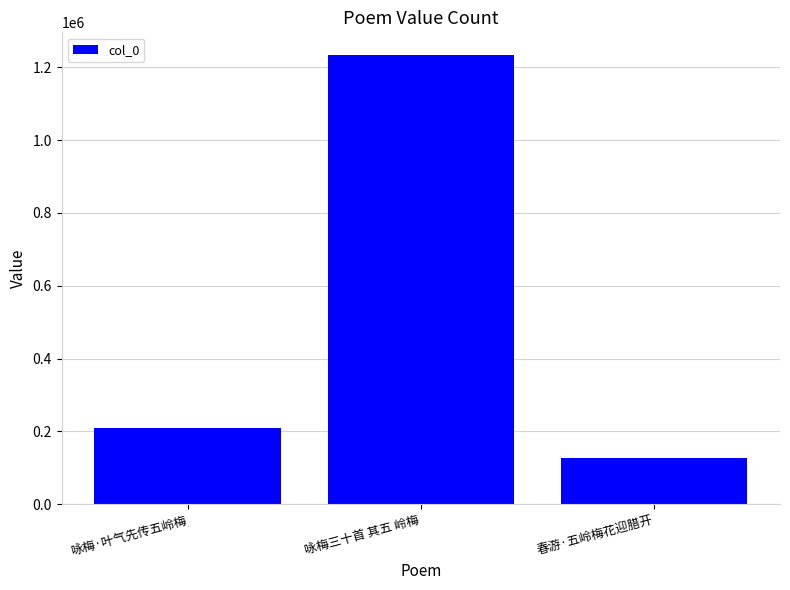

What is the ratio of the value at 春游·五岭梅花迎腊开 to the value at 咏梅·叶气先传五岭梅?

0.6